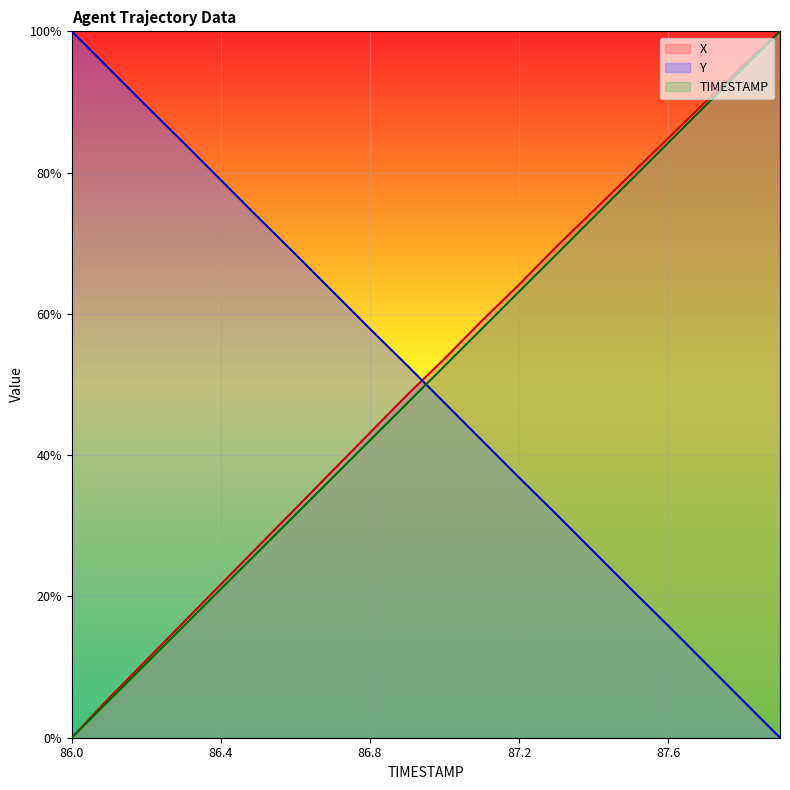

List the labels in order of TIMESTAMP value, largest first.

87.9, 87.8, 87.7, 87.6, 87.5, 87.4, 87.3, 87.2, 87.1, 87.0, 86.9, 86.8, 86.7, 86.6, 86.5, 86.4, 86.3, 86.2, 86.1, 86.0